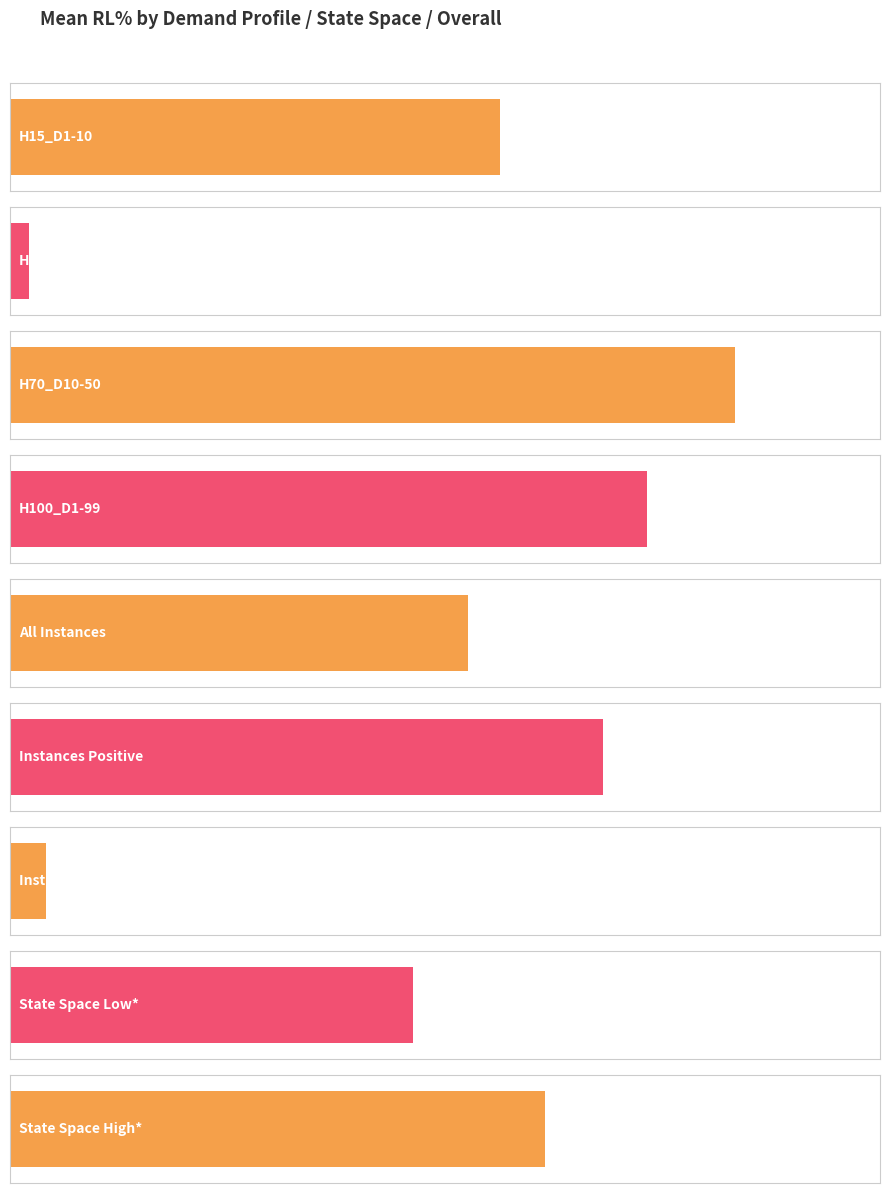

The chart shows a value of 0.1 at State Space Low*. True or false?

True